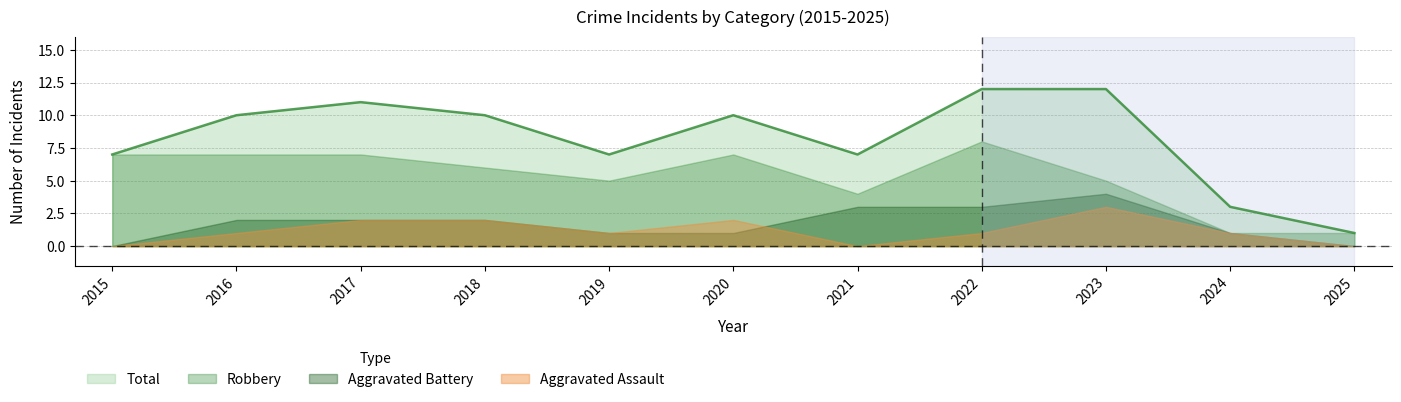

How many data points does each series have?

11